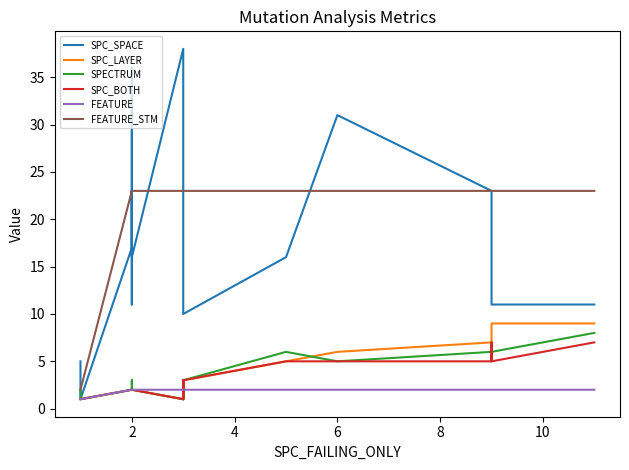

Reading right to left, list all the values displayed in this chart.

SPC_SPACE: 11	11	14	23	31	16	10	10	25	32	34	38	16	36	24	22	23	11	23	17	1	5
SPC_LAYER: 9	9	9	7	6	5	3	3	1	3	3	1	2	2	2	2	2	2	2	2	1	1
SPECTRUM: 8	6	6	6	5	6	3	3	1	3	3	1	2	3	3	2	2	2	2	2	1	2
SPC_BOTH: 7	5	7	5	5	5	3	3	1	3	3	1	2	2	2	2	2	2	2	2	1	1
FEATURE: 2	2	2	2	2	2	2	2	2	2	2	2	2	2	2	2	2	2	2	2	1	1
FEATURE_STM: 23	23	23	23	23	23	23	23	23	23	23	23	23	23	23	23	23	23	23	23	2	2